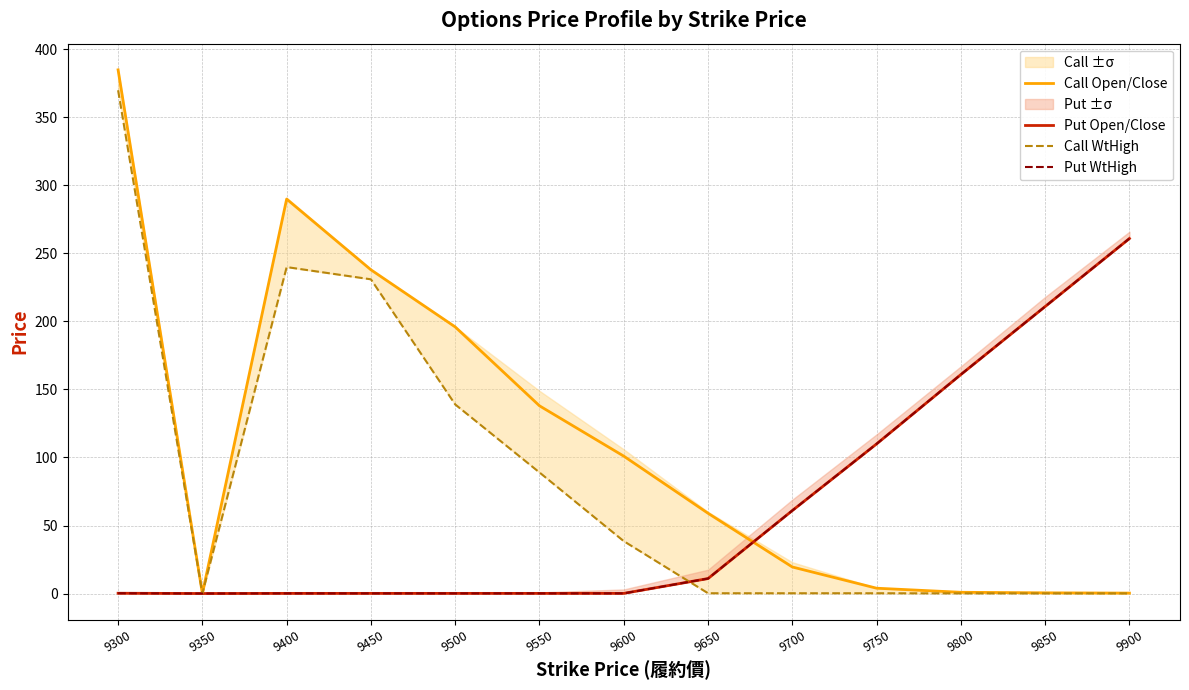

True or false: Put Open/Close and Call Open/Close intersect in this chart.

True